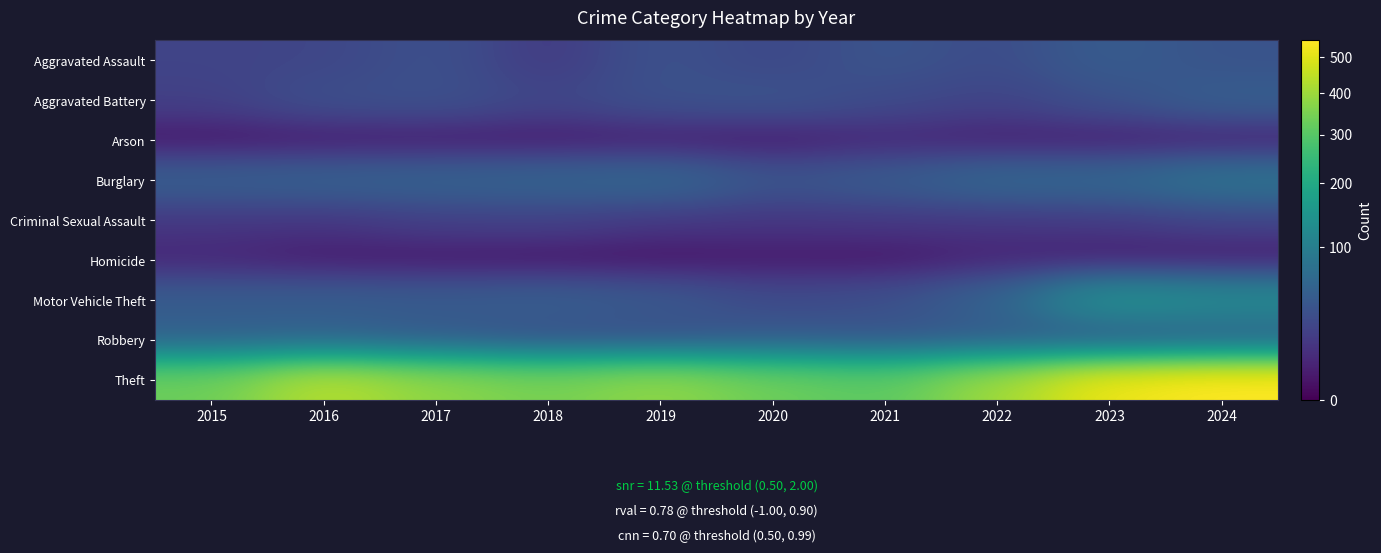

Which series changed the most between 2017 and 2024?

Theft